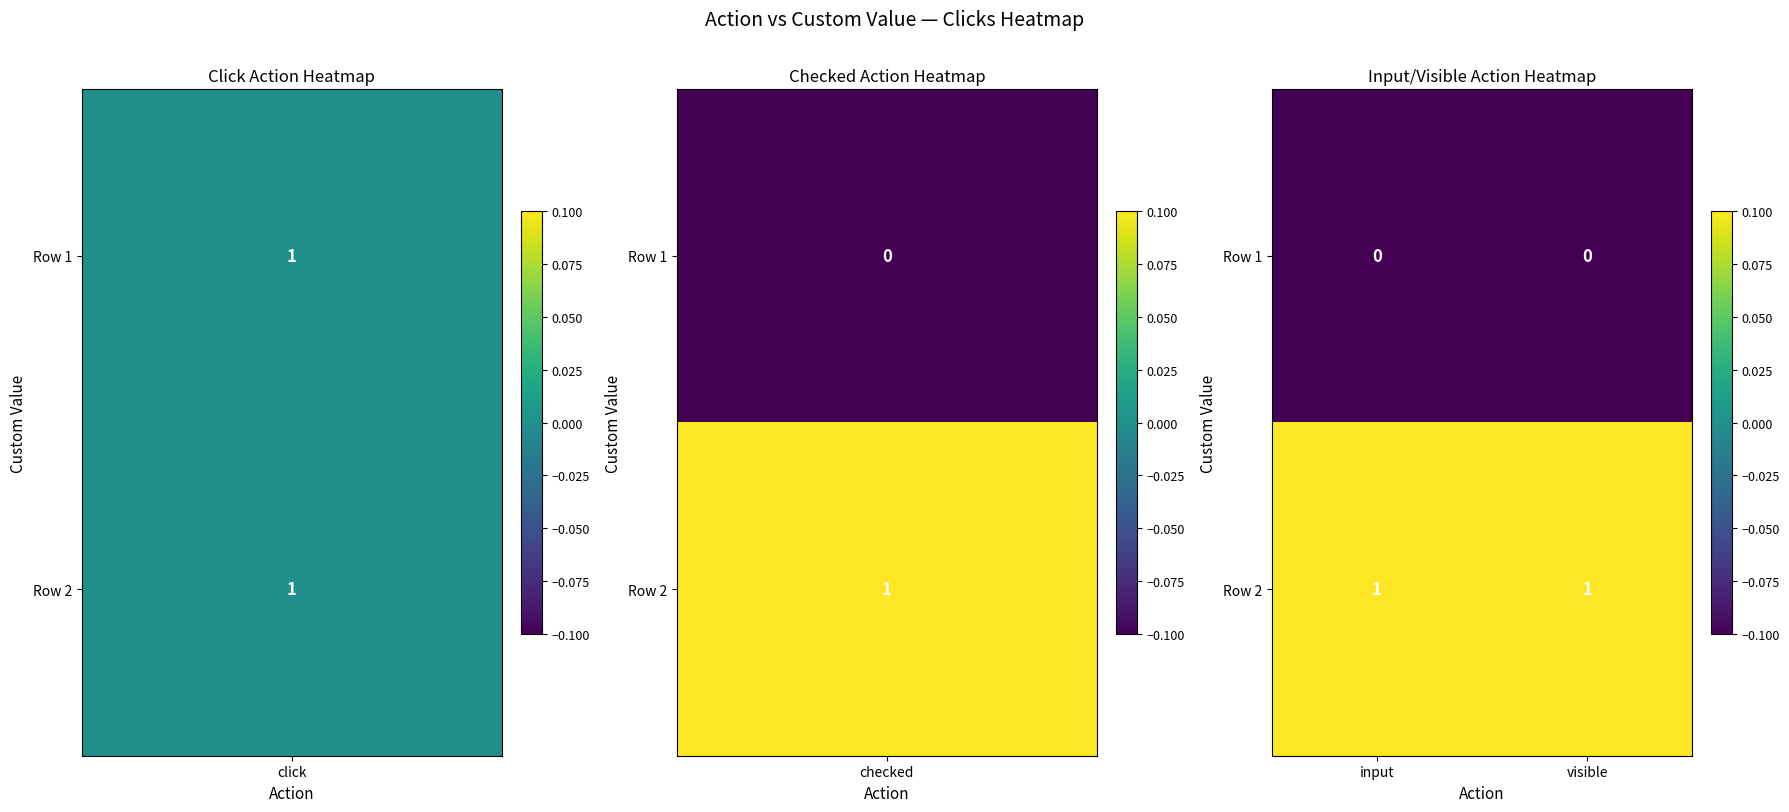

At visible, list the series in order from largest to smallest.

Row 2, Row 1